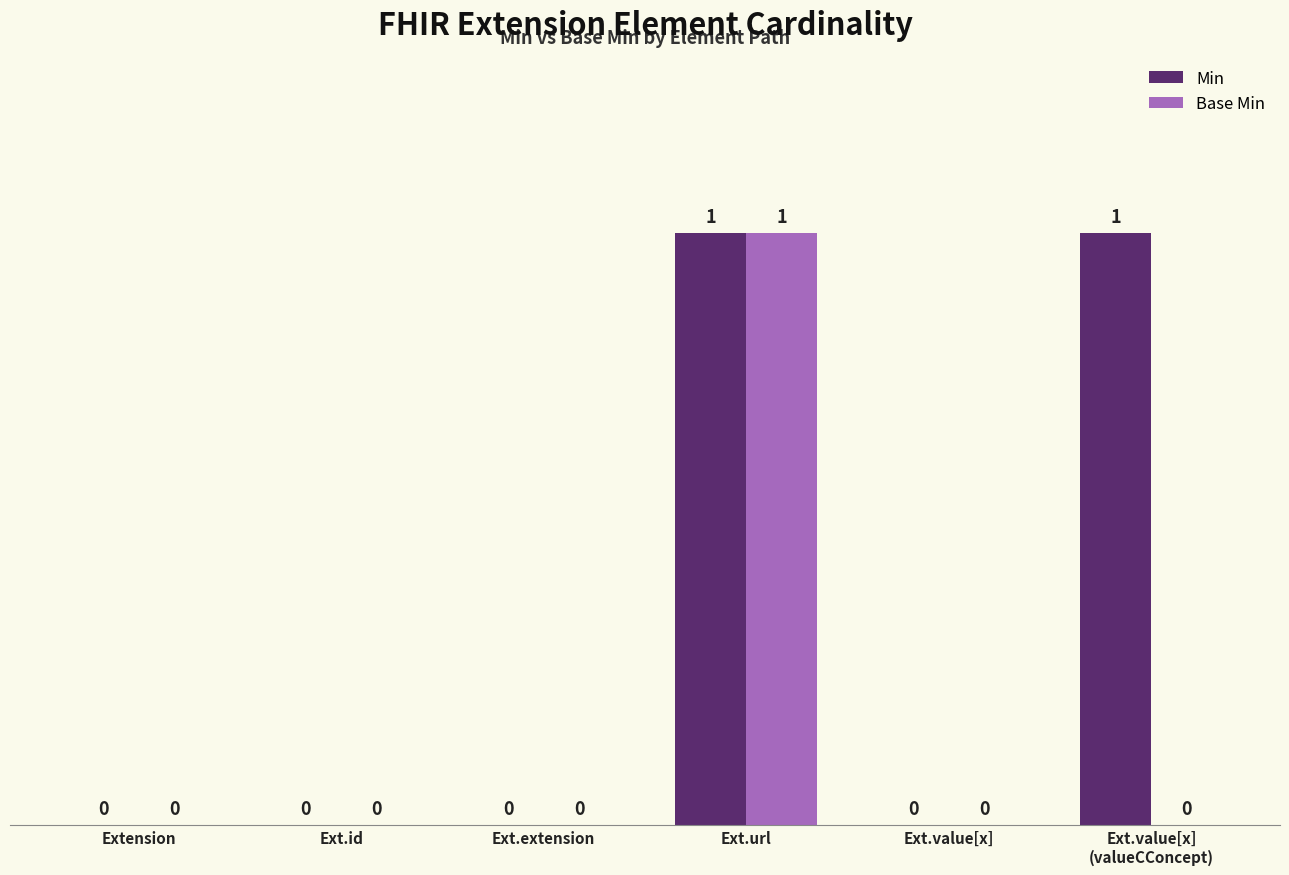

True or false: Base Min has a value of 1 at Ext.url.

True